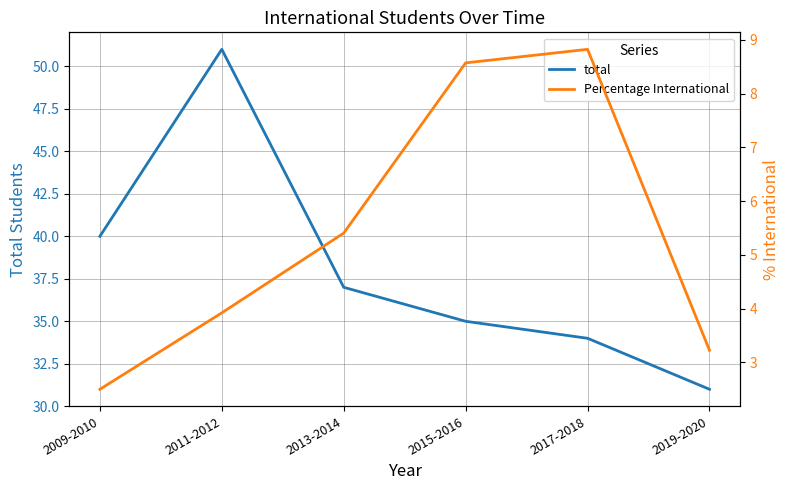

What is the difference between the Percentage International values at 2017-2018 and 2015-2016?

0.3